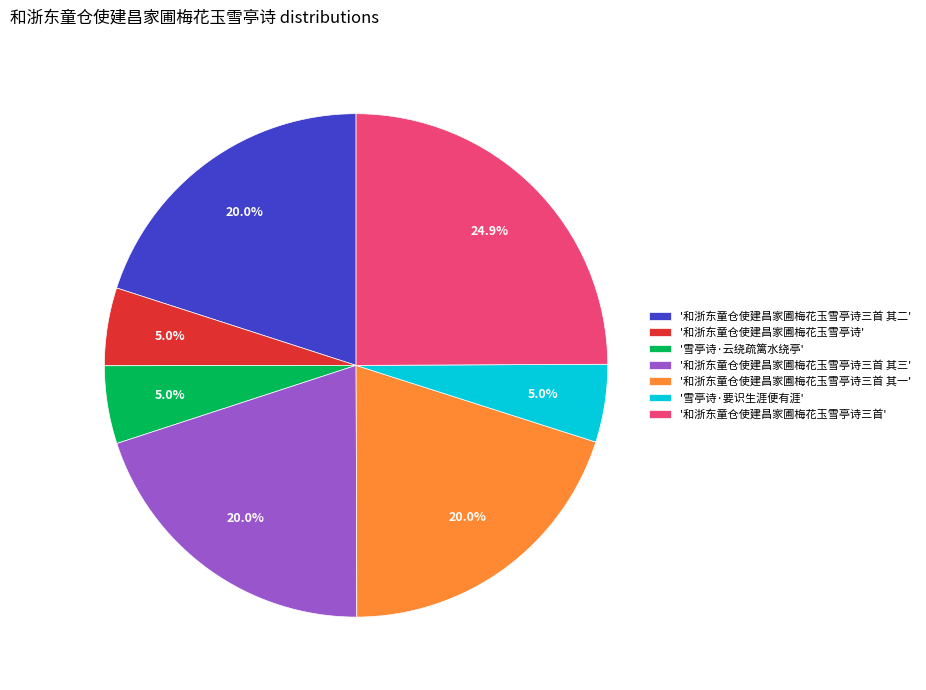

Is there a majority slice in this chart?

No